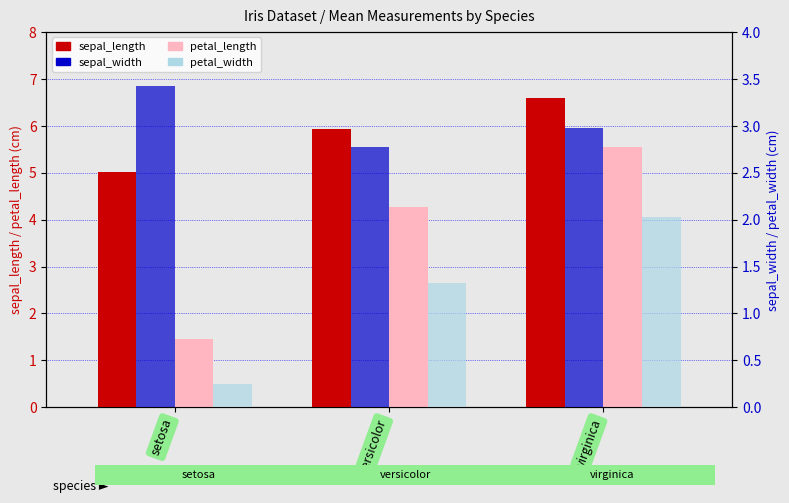

How many bars are there in each group?

4